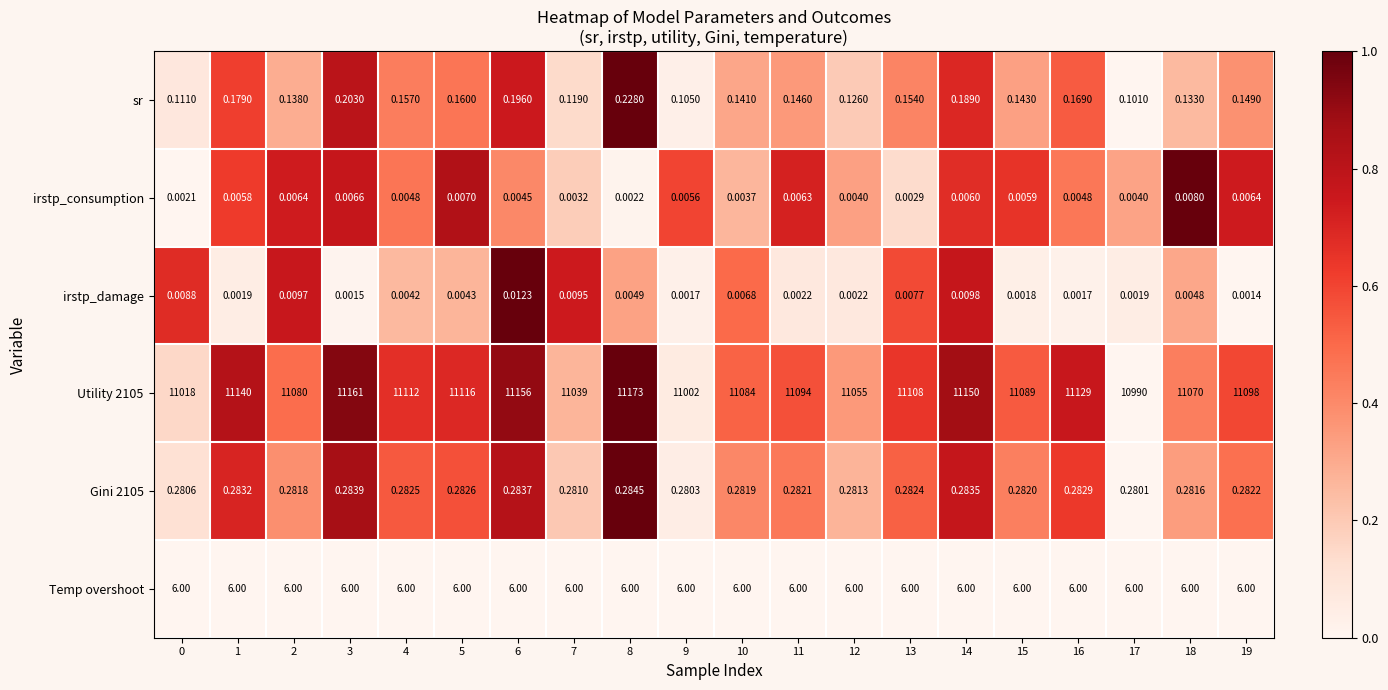

List the series in order of their peak value, lowest first.

irstp_consumption, irstp_damage, sr, Gini 2105, Temp overshoot, Utility 2105